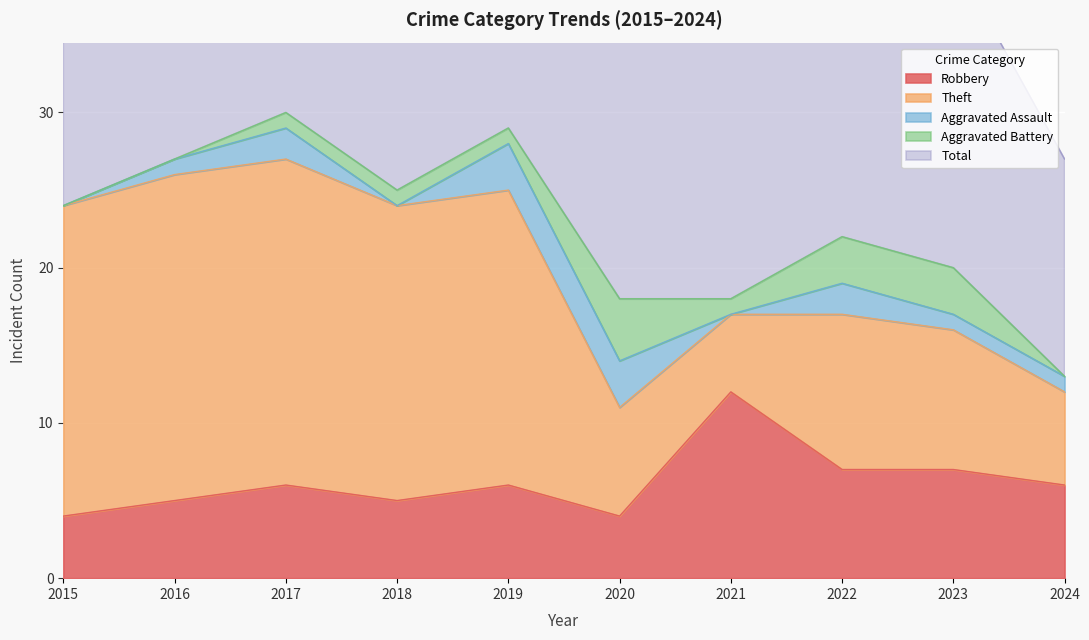

What is the total value across all series at 2023?

40